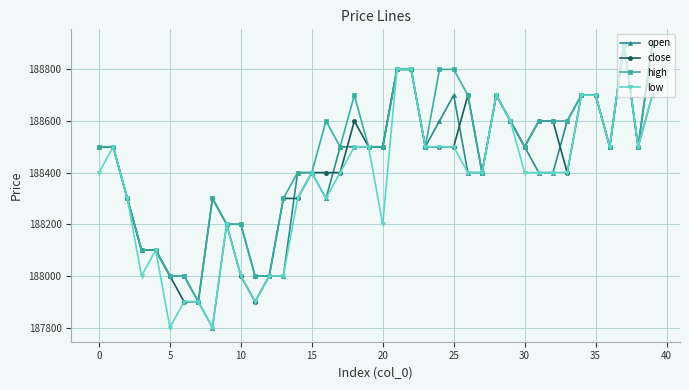

What is the value of the high point at the 3rd from the left?

188300